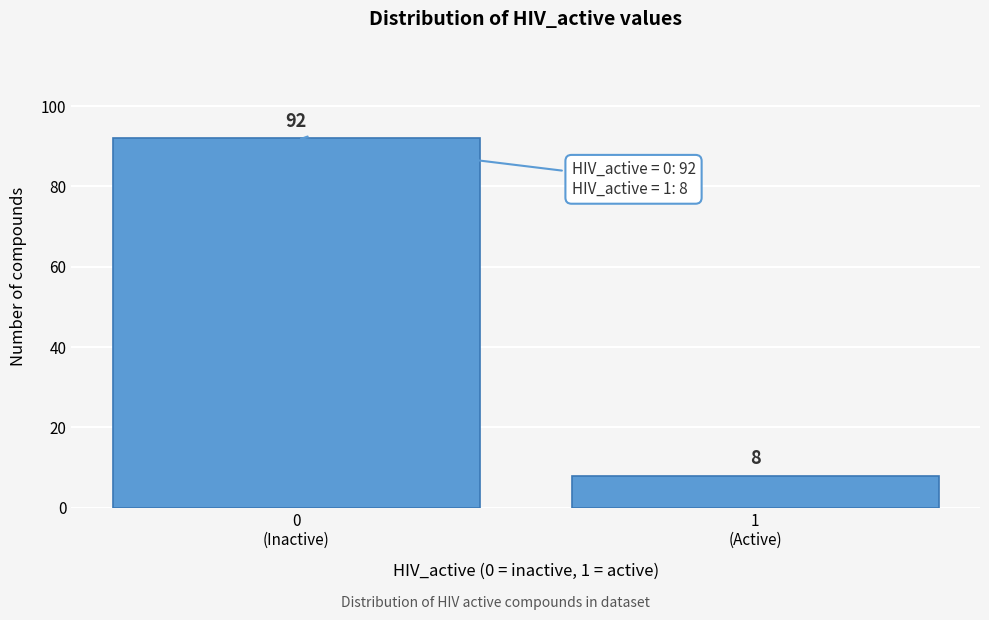

Reading left to right, what are all the values shown in this chart?

92	8